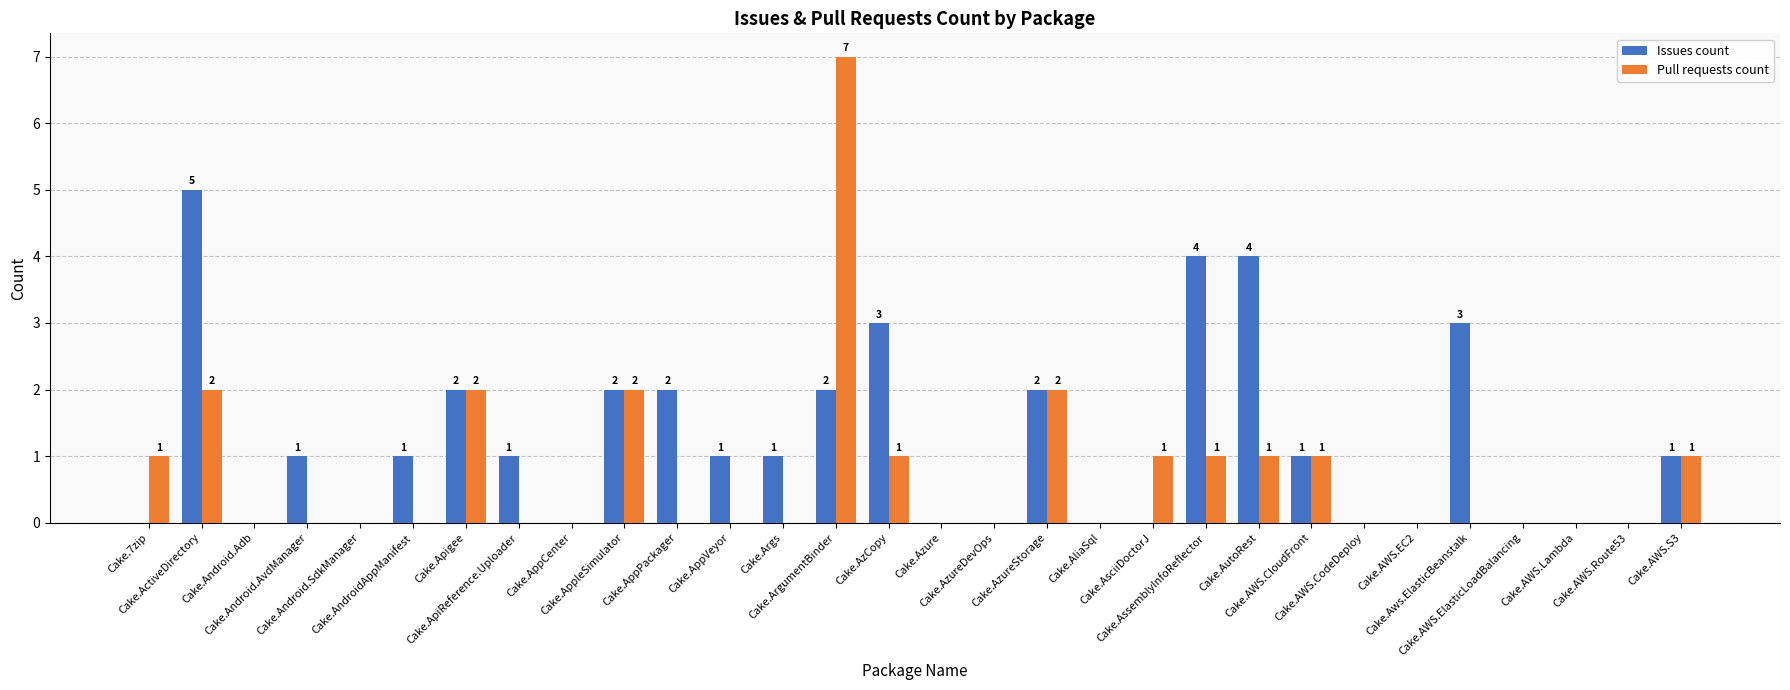

What is the sum of all Issues count values?

36